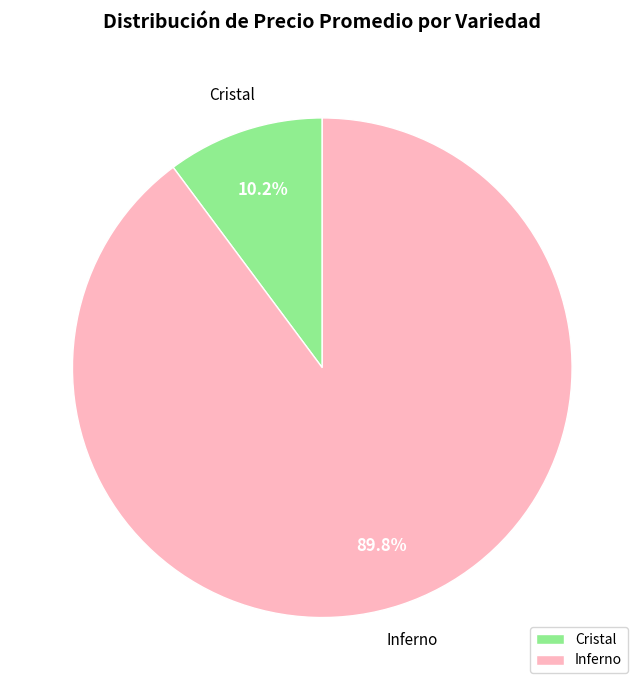

How much of the chart is everything except Inferno?

10.2%